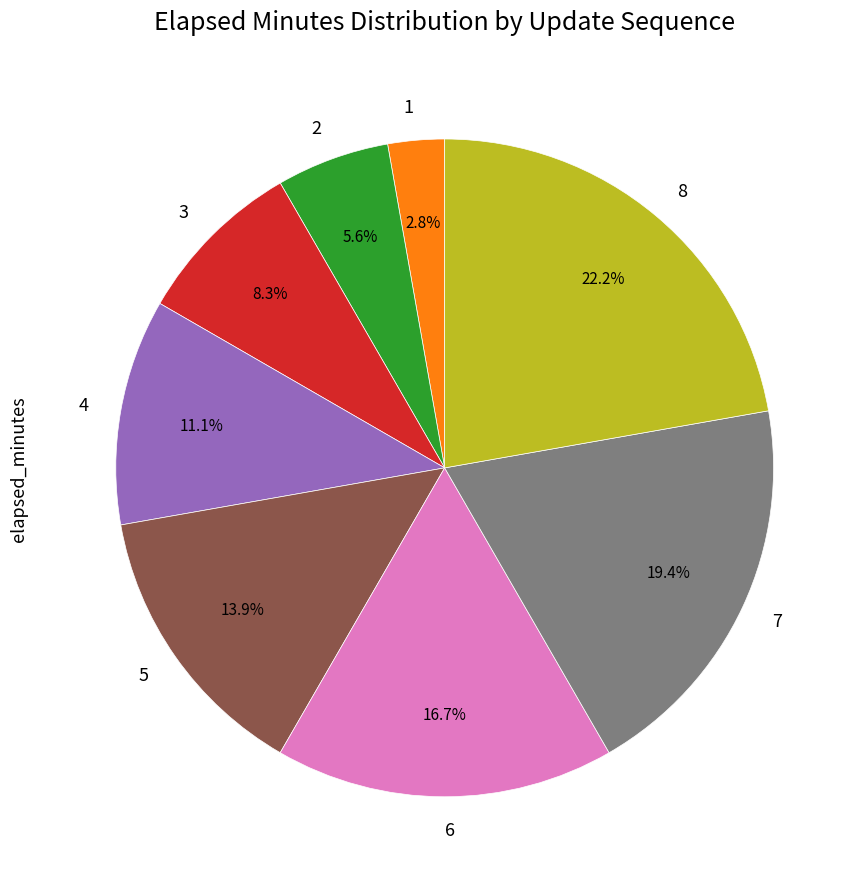

Count the number of slices in the pie.

8